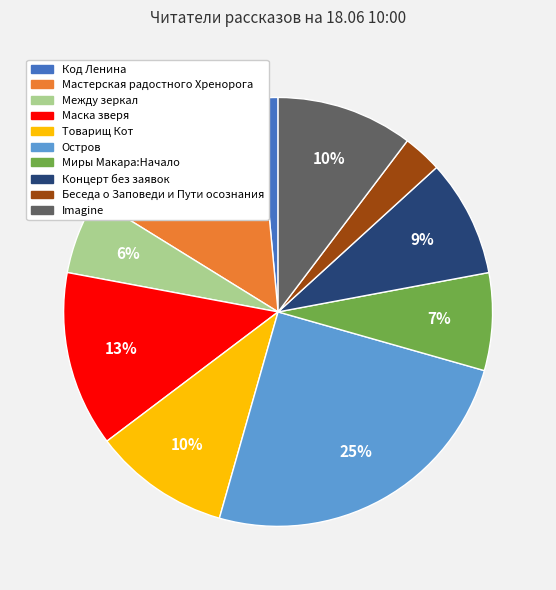

Is Беседа о Заповеди и Пути осознания the majority of the pie?

No